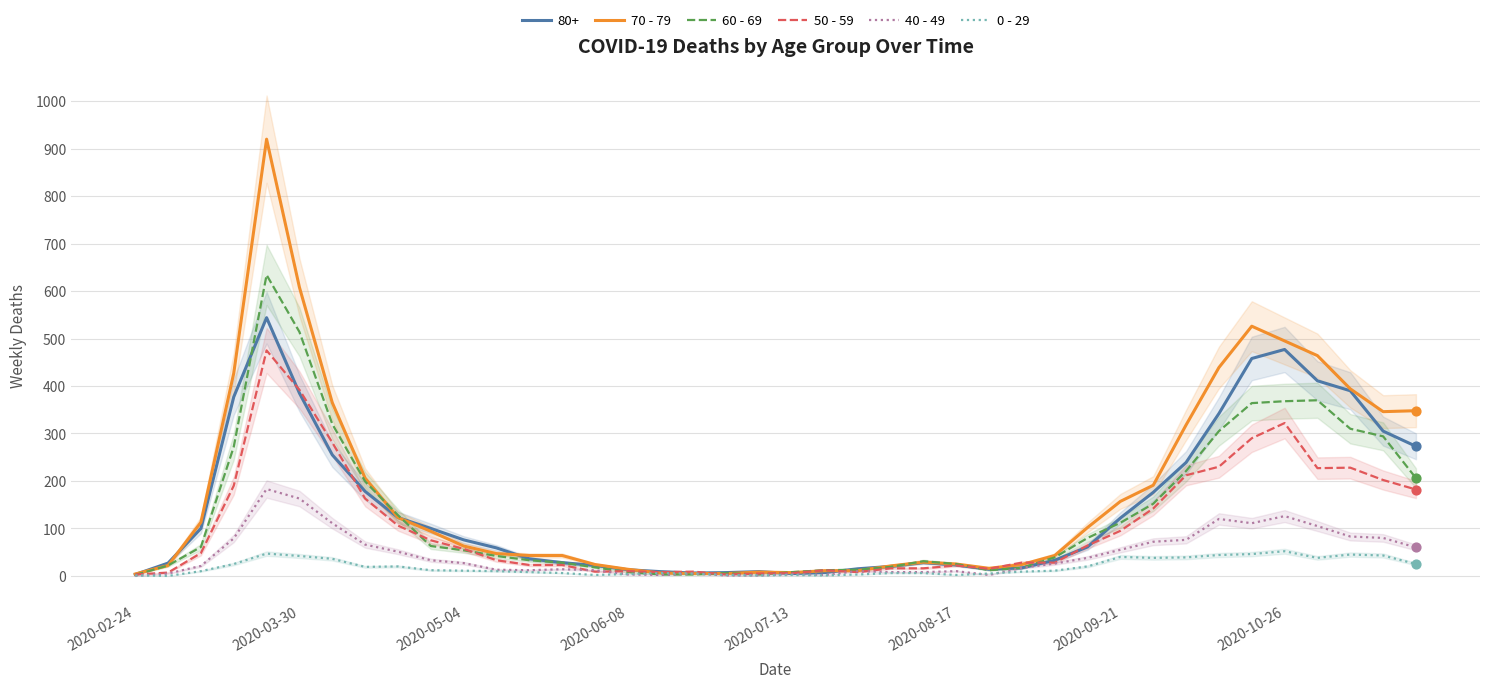

Which series has the largest total across all categories?

70 - 79